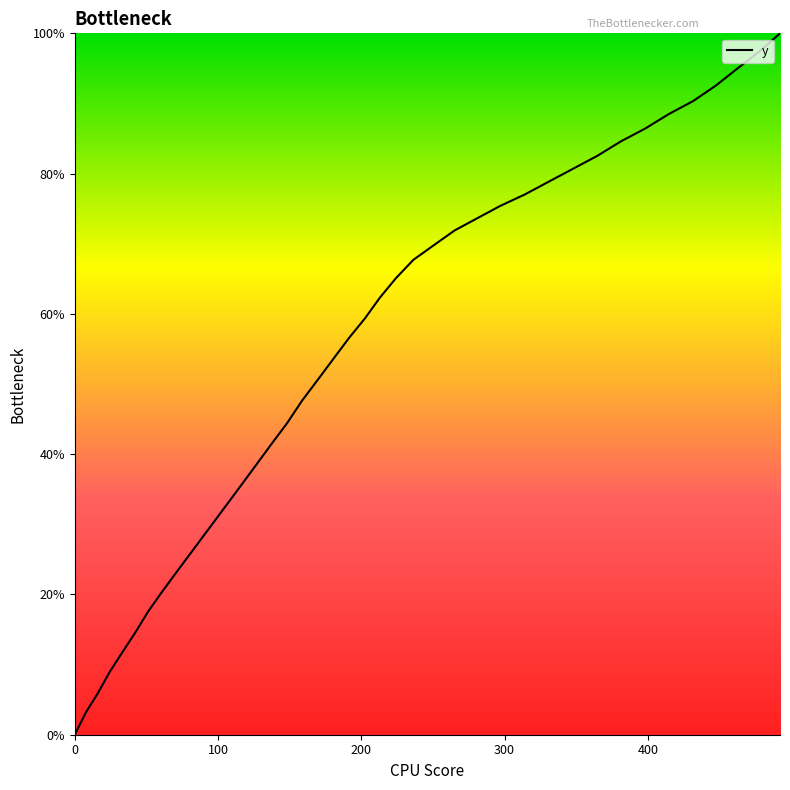

What is the difference between the maximum and minimum values?

100.0